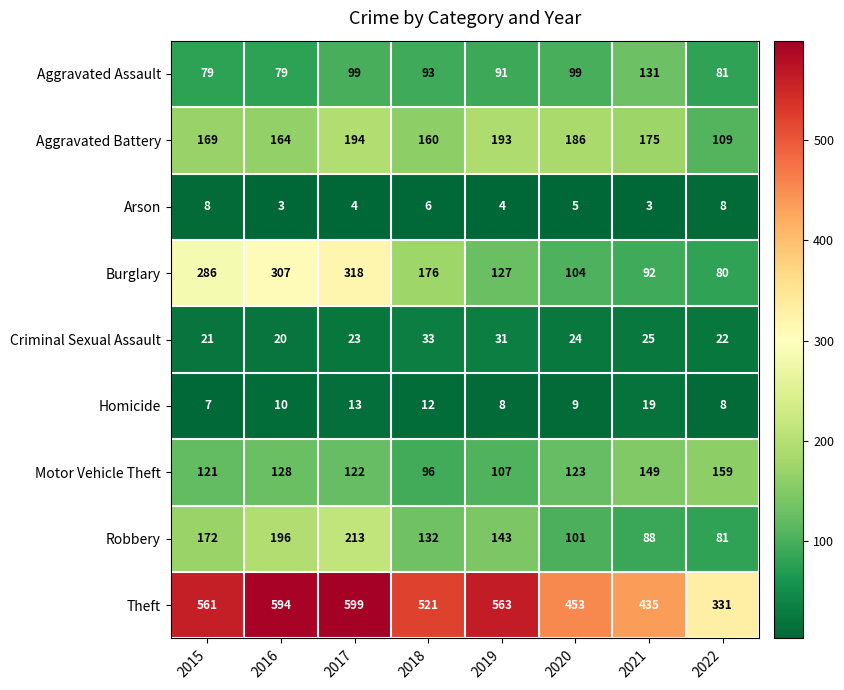

Count the number of categories in the chart.

8